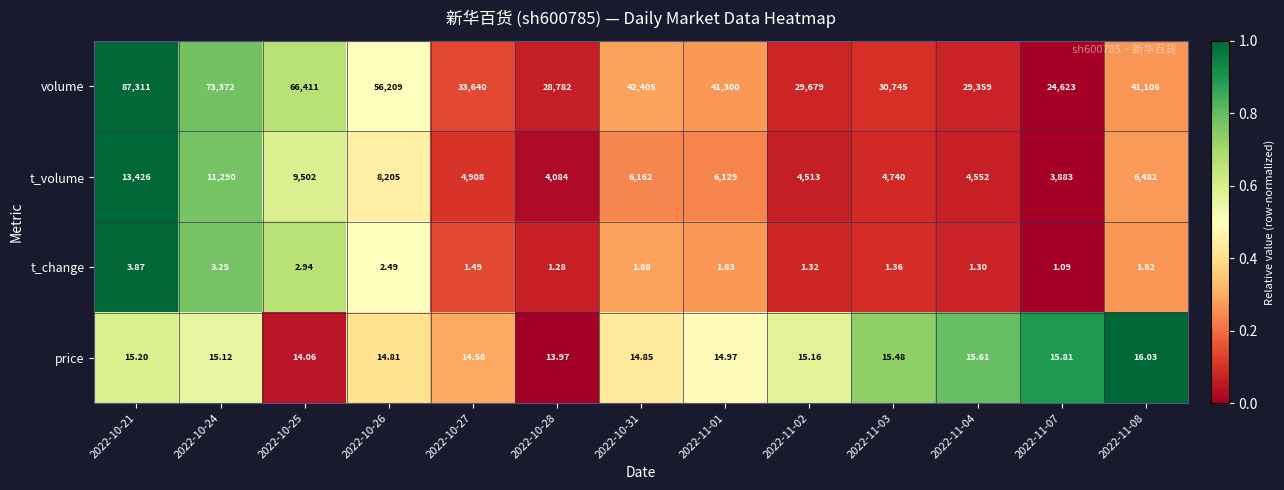

Which series has the largest range (max minus min)?

volume